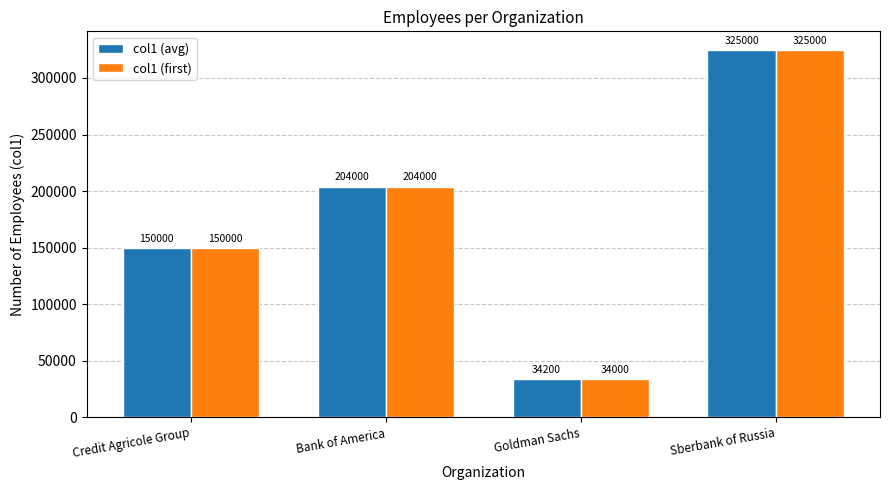

Which category has the highest value in the col1 (first) series?

Sberbank of Russia